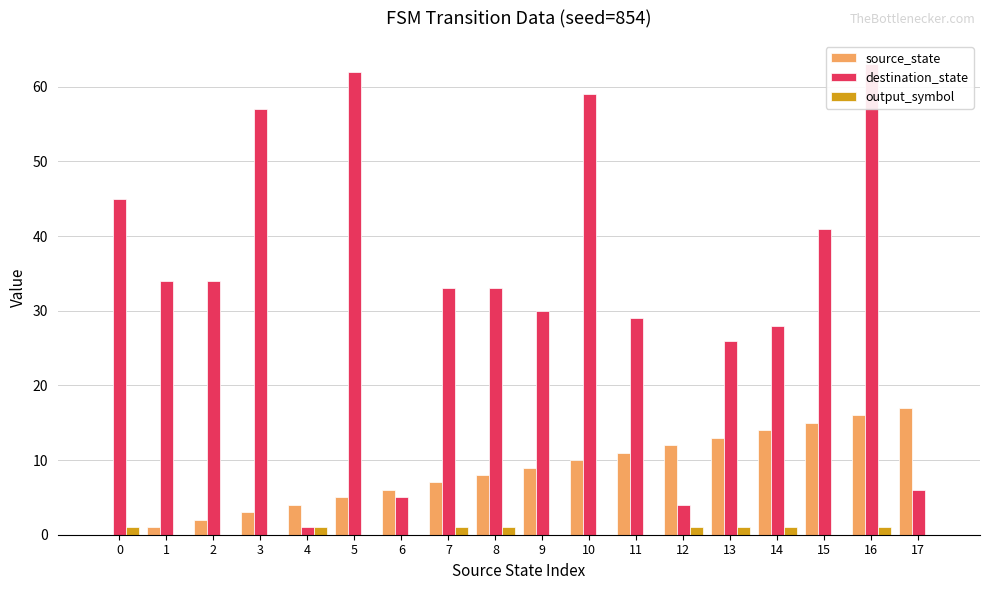

Which series has the largest range (max minus min)?

destination_state